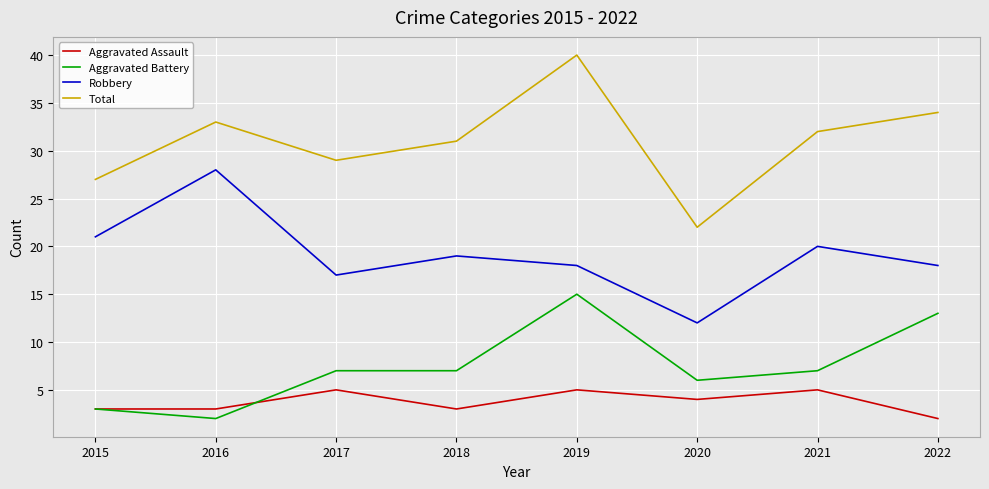

At how many categories does at least one series exceed 2?

8